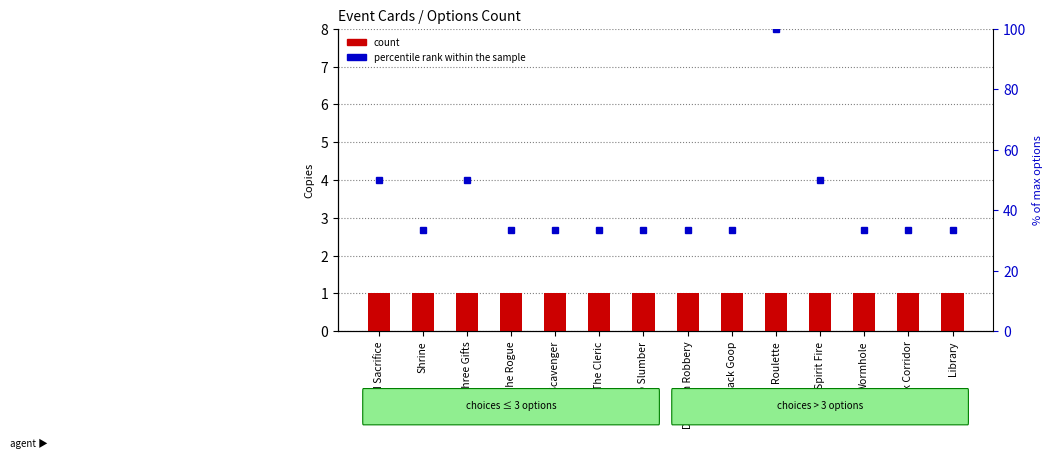

Does the chart contain stacked bars?

No